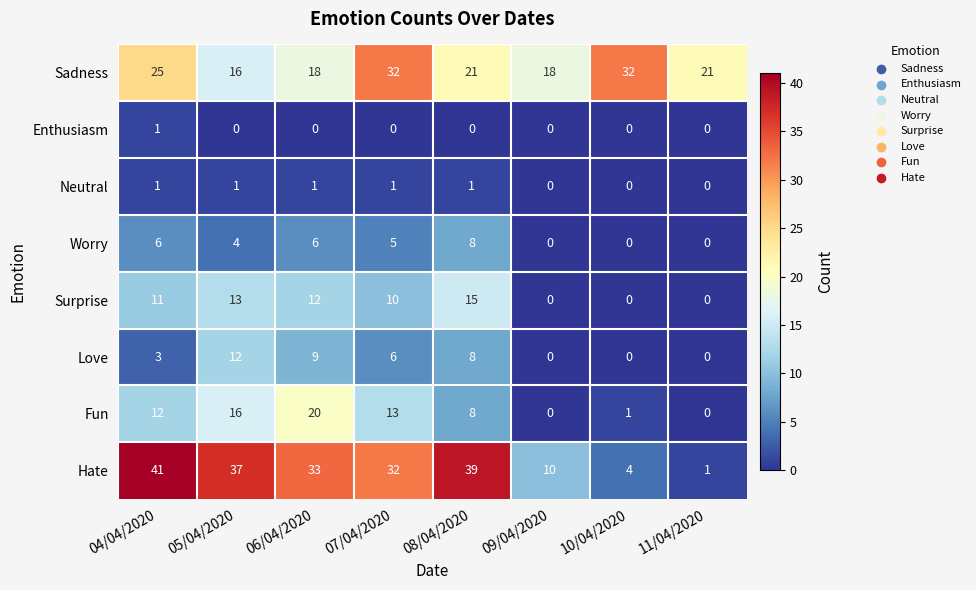

Which category has the highest value across all series?

04/04/2020